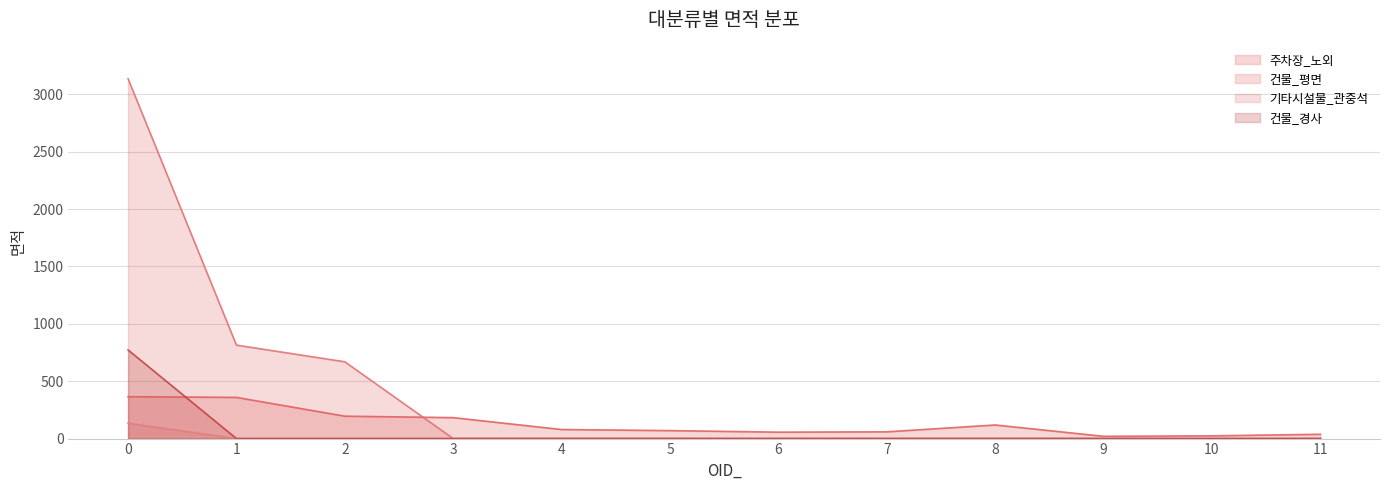

Which series has the largest total across all categories?

건물_평면